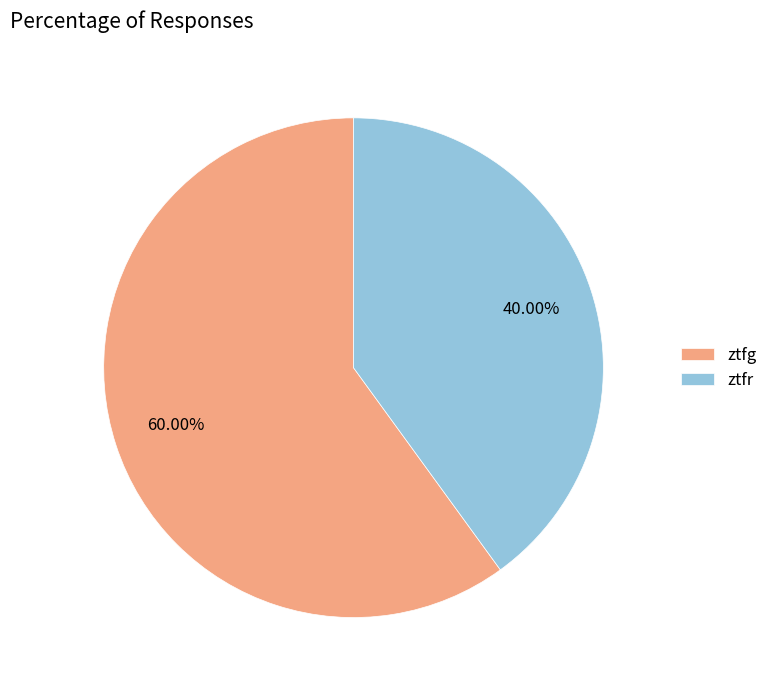

What is the smallest slice in the pie chart?

ztfr